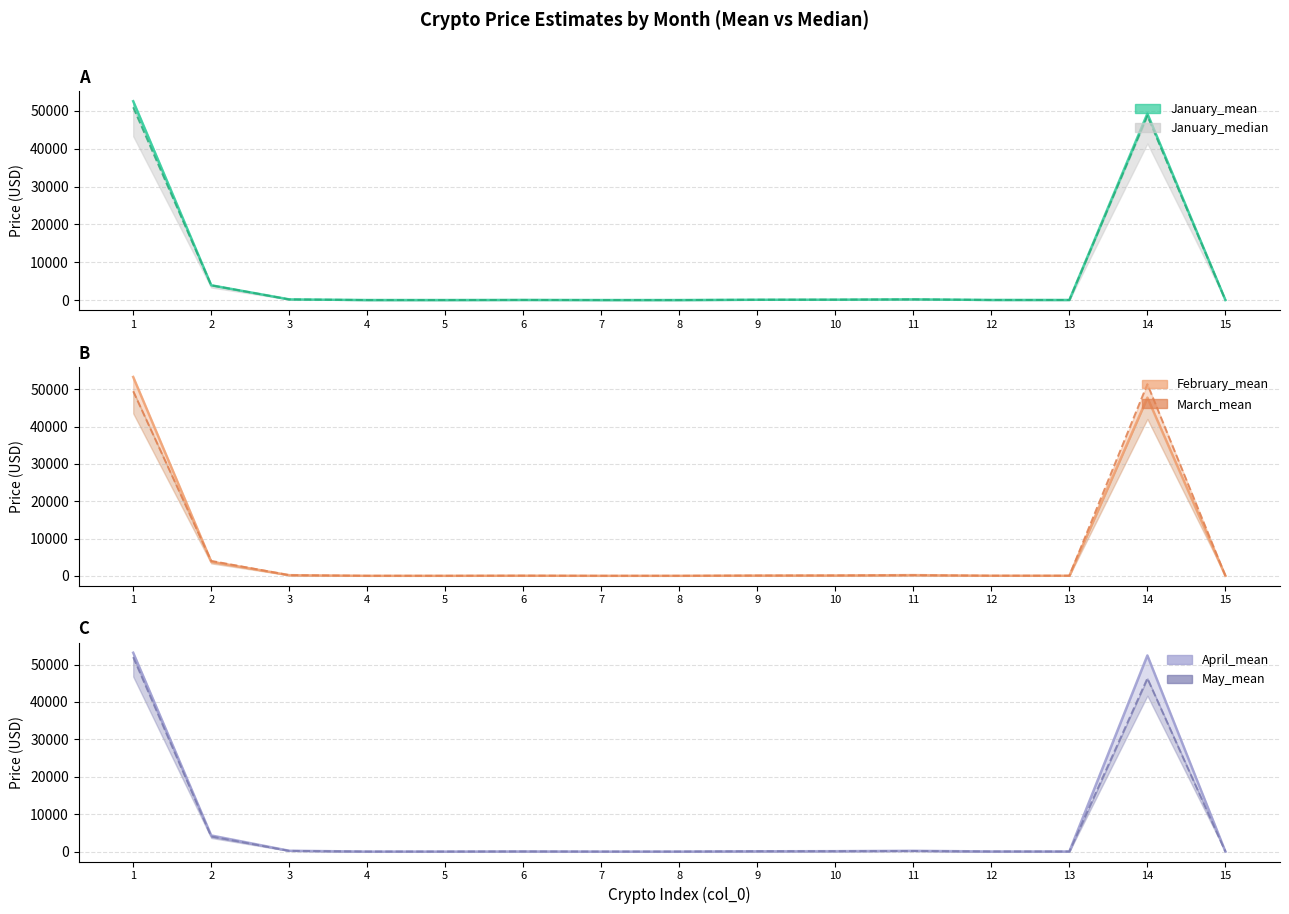

True or false: January_median has a value of 19.2 at 13.

True